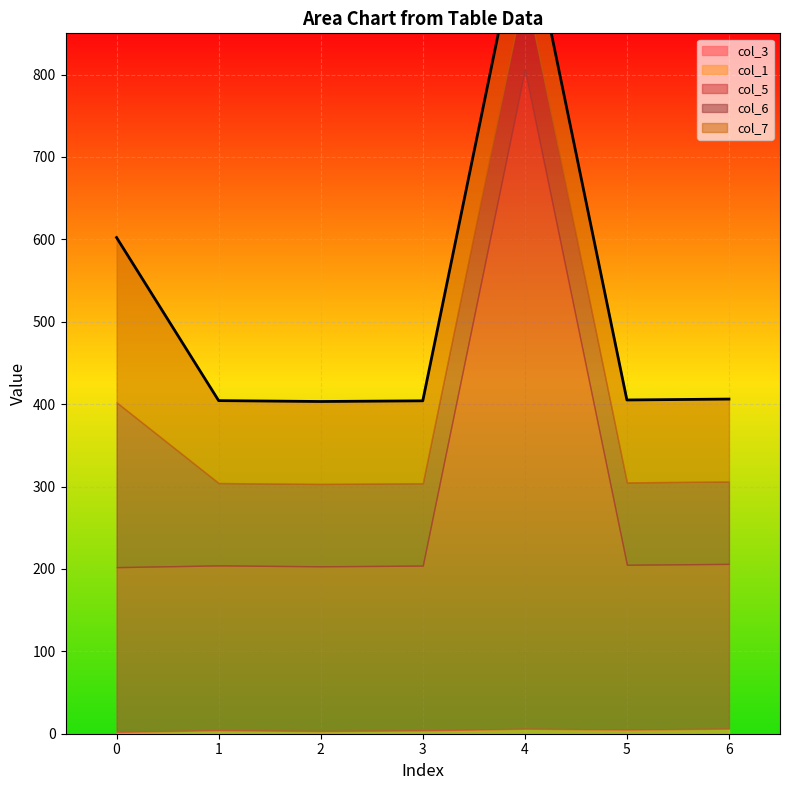

True or false: col_7 and col_3 cross at least once.

False